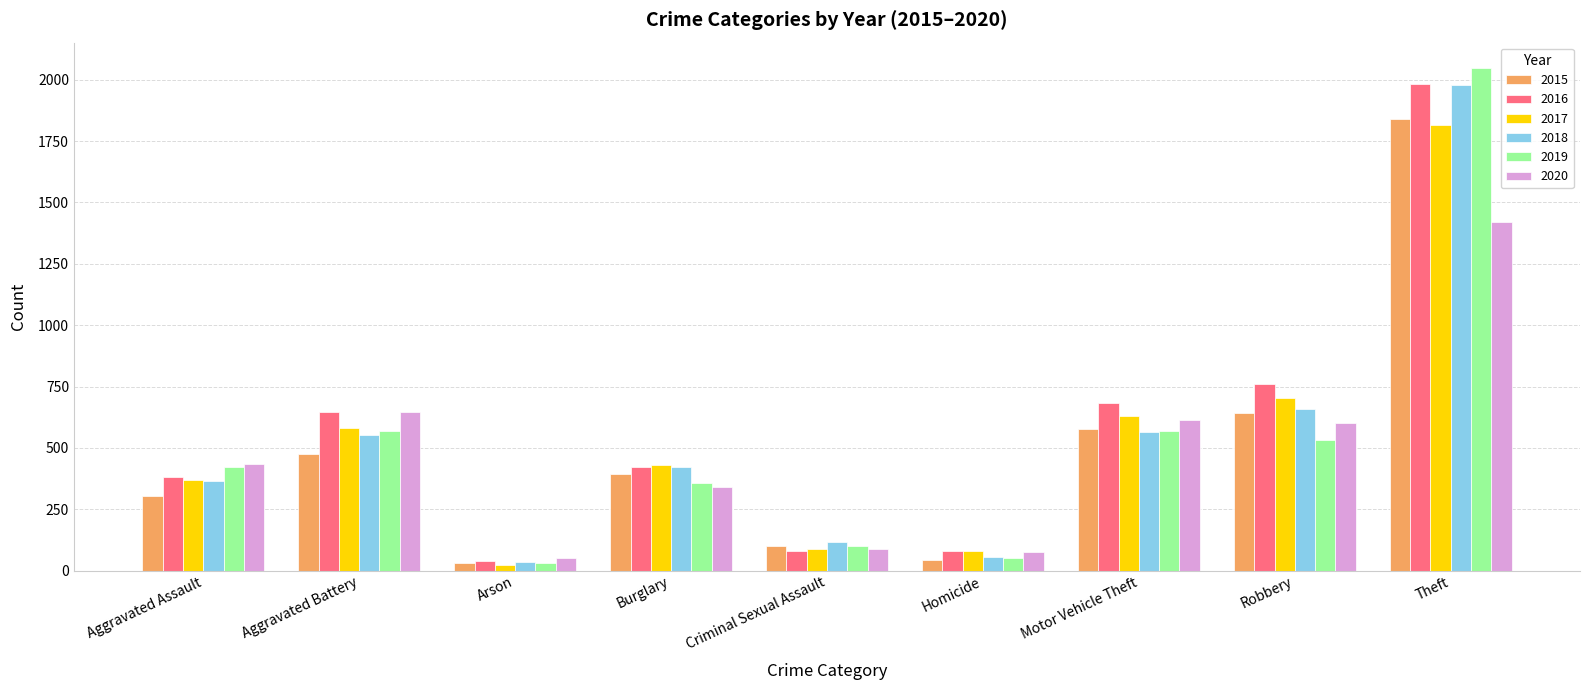

How many values in the 2016 series are below 424?

4